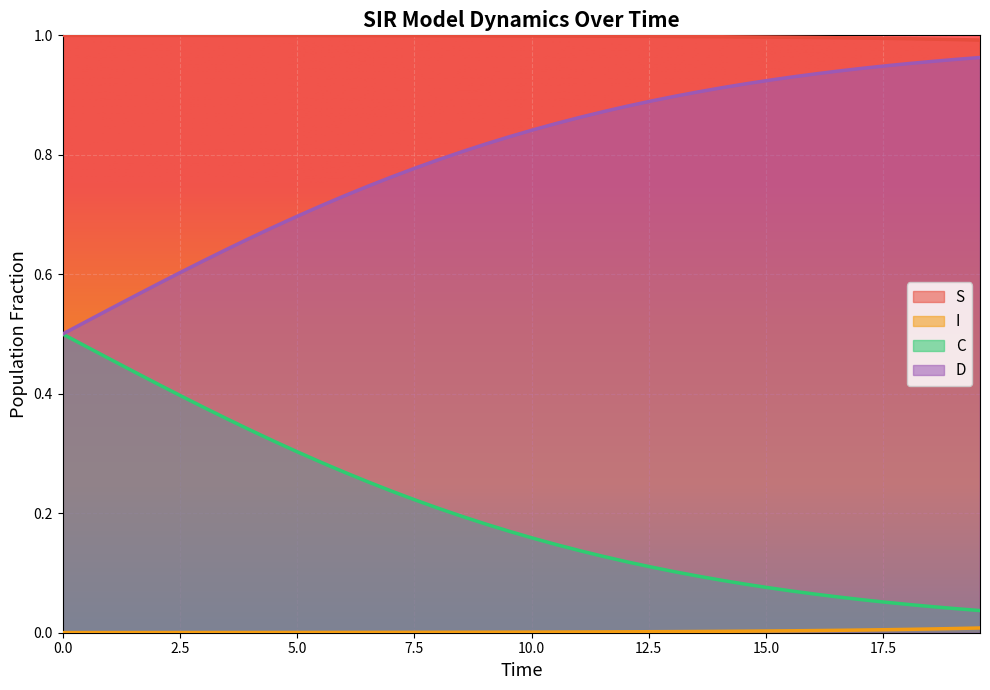

True or false: C and D cross at least once.

False